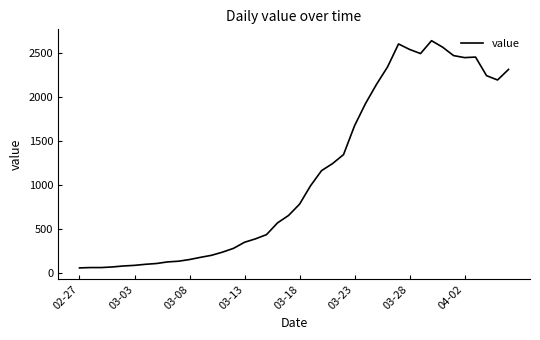

What is the maximum value shown in the chart?

2640